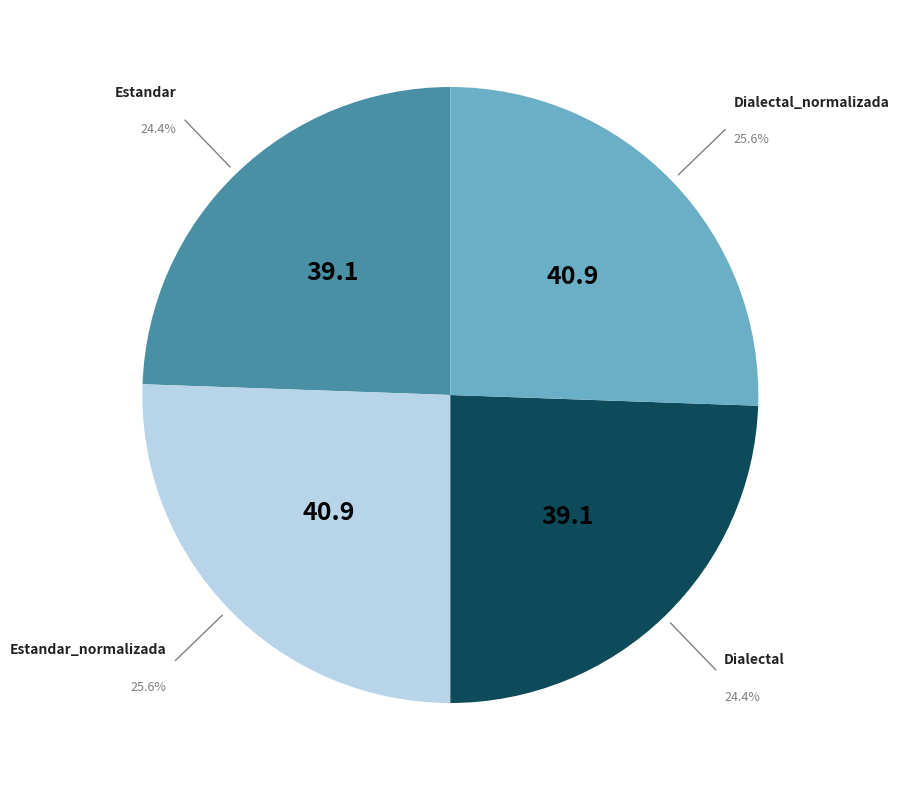

Is there a majority slice in this chart?

No